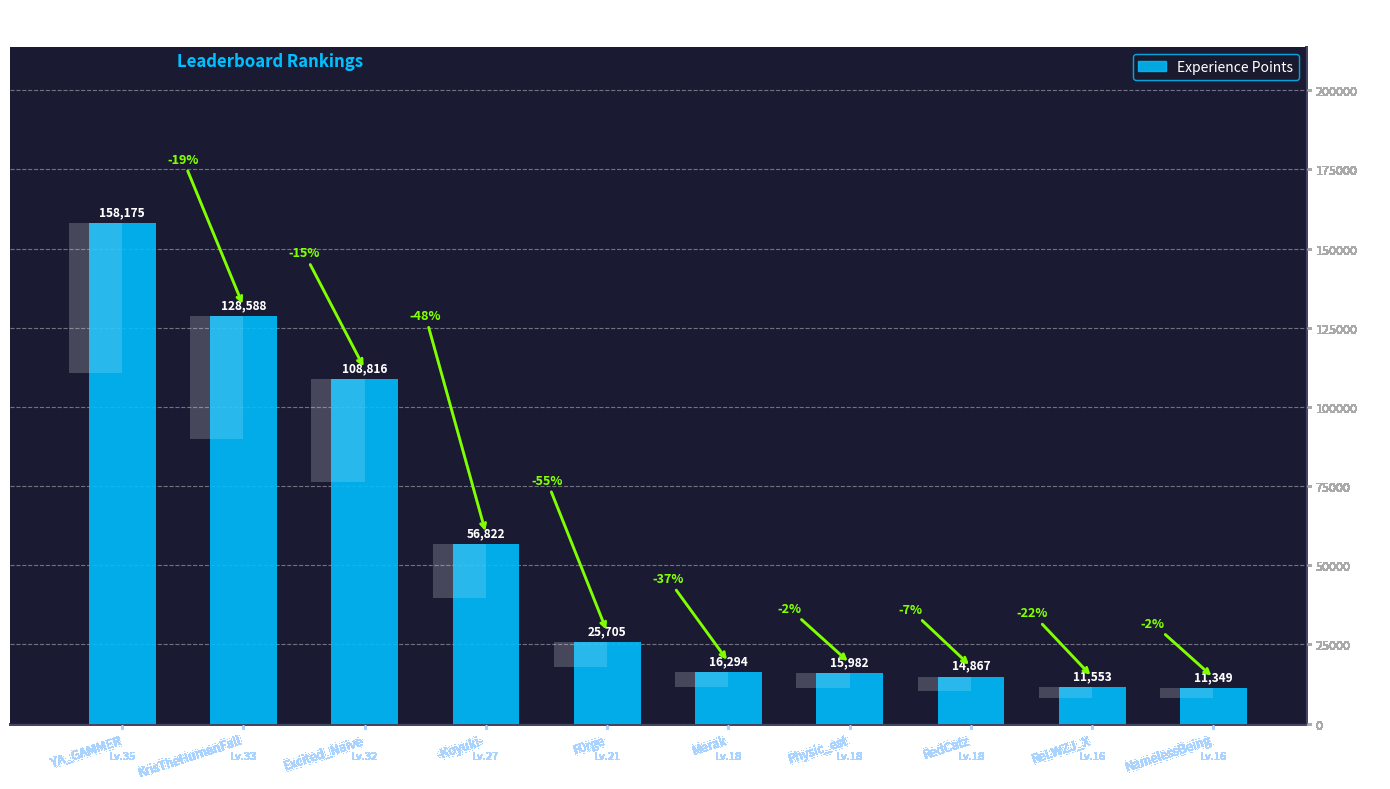

Which label corresponds to the smallest value in the chart?

NamelessBeing